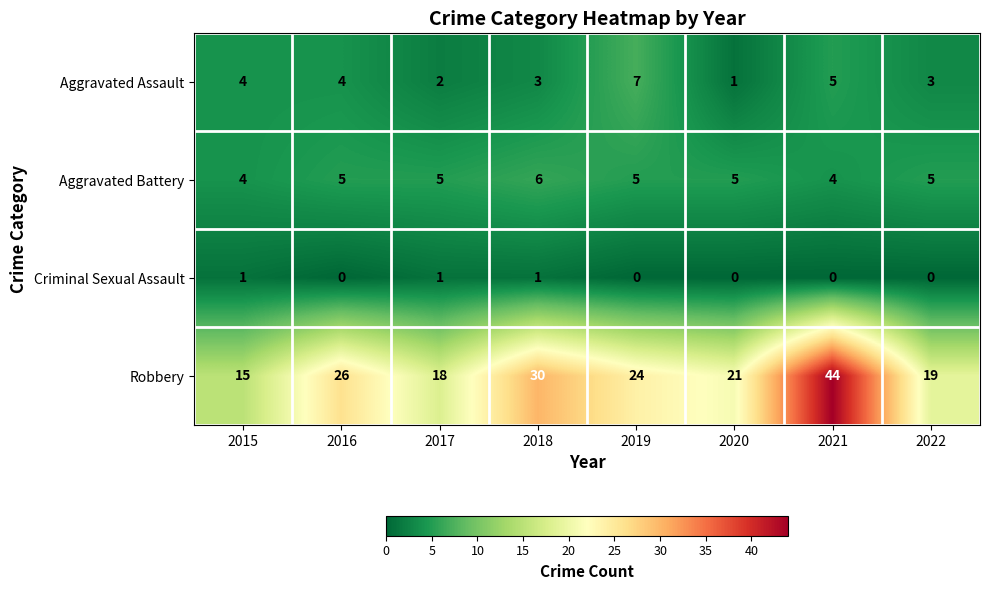

What is the spread (max minus min) of values at 2017?

17